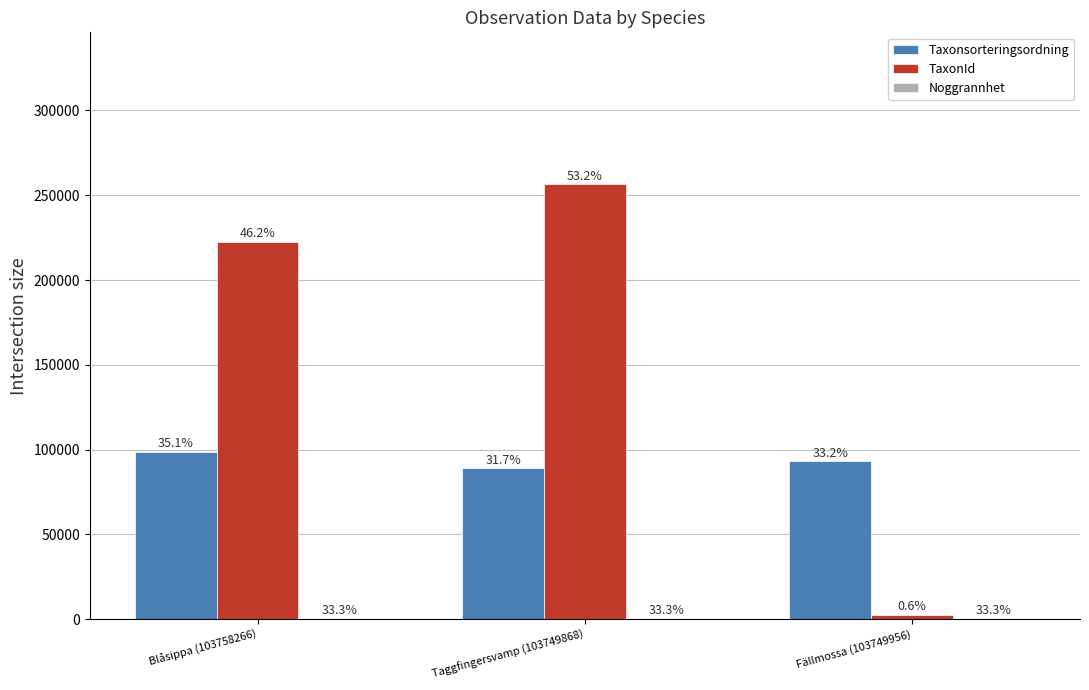

Are the bars horizontal?

No